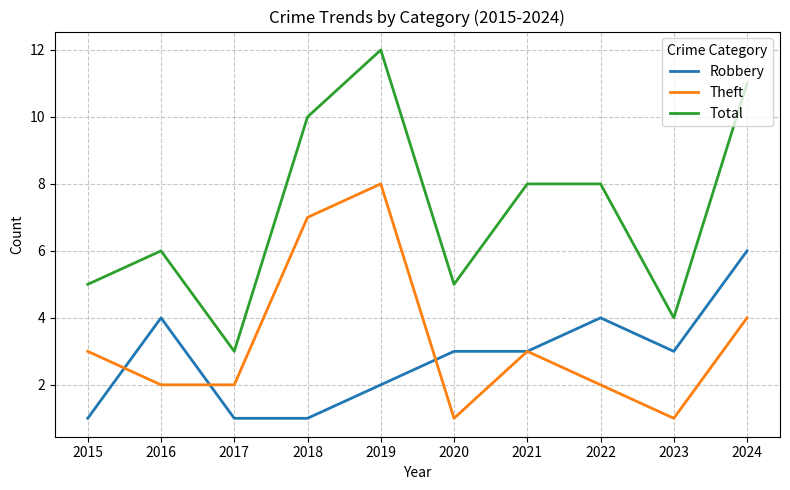

How many lines are shown in the chart?

3